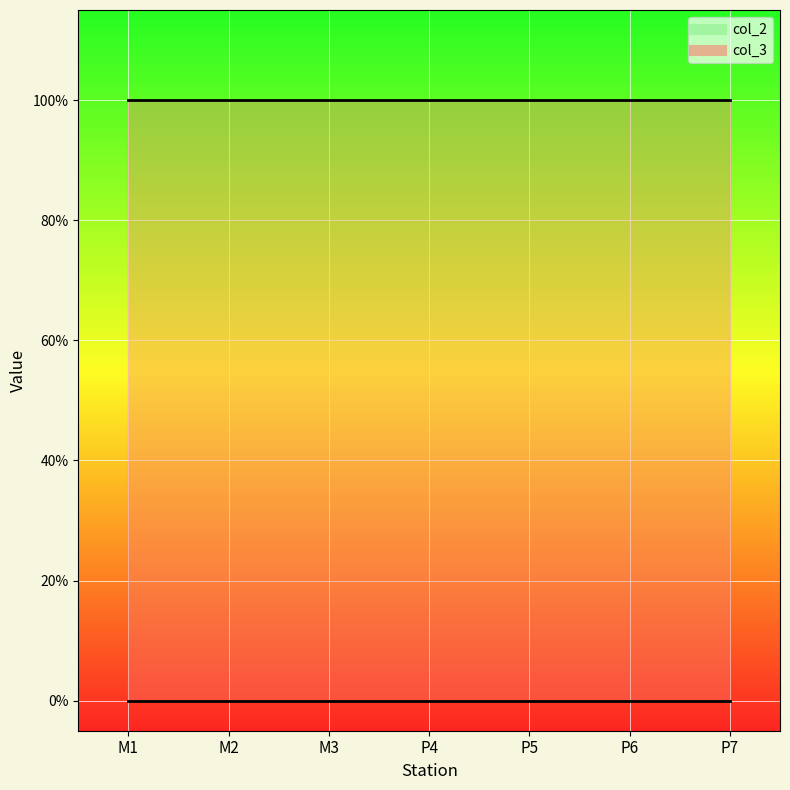

How many lines are shown in the chart?

2